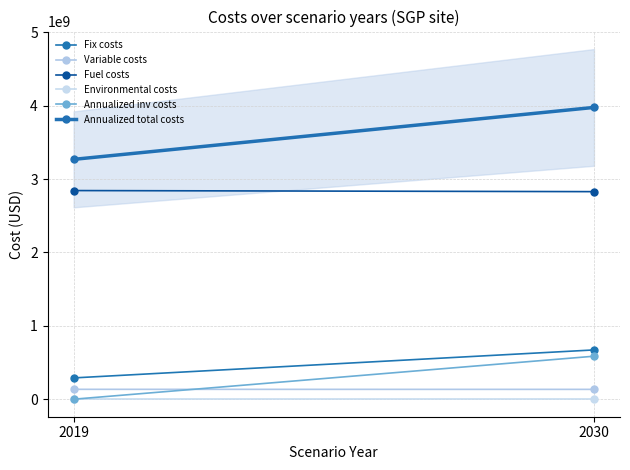

Reading right to left, list all the values displayed in this chart.

Fix costs: 671523932.7	290227671.6
Variable costs: 134106006.2	134737266.5
Fuel costs: 2828107418.9	2842881826.7
Environmental costs: 0.0	0.0
Annualized inv costs: 585865874.5	0.0
Annualized total costs: 3975667104.7	3267846764.8